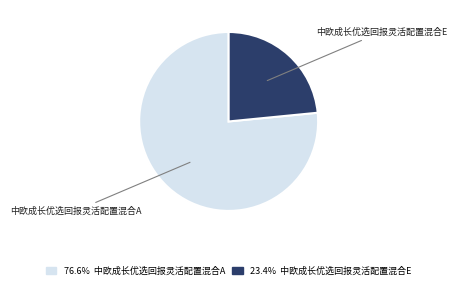

Combined, do 中欧成长优选回报灵活配置混合A and 中欧成长优选回报灵活配置混合E account for over 50%?

Yes